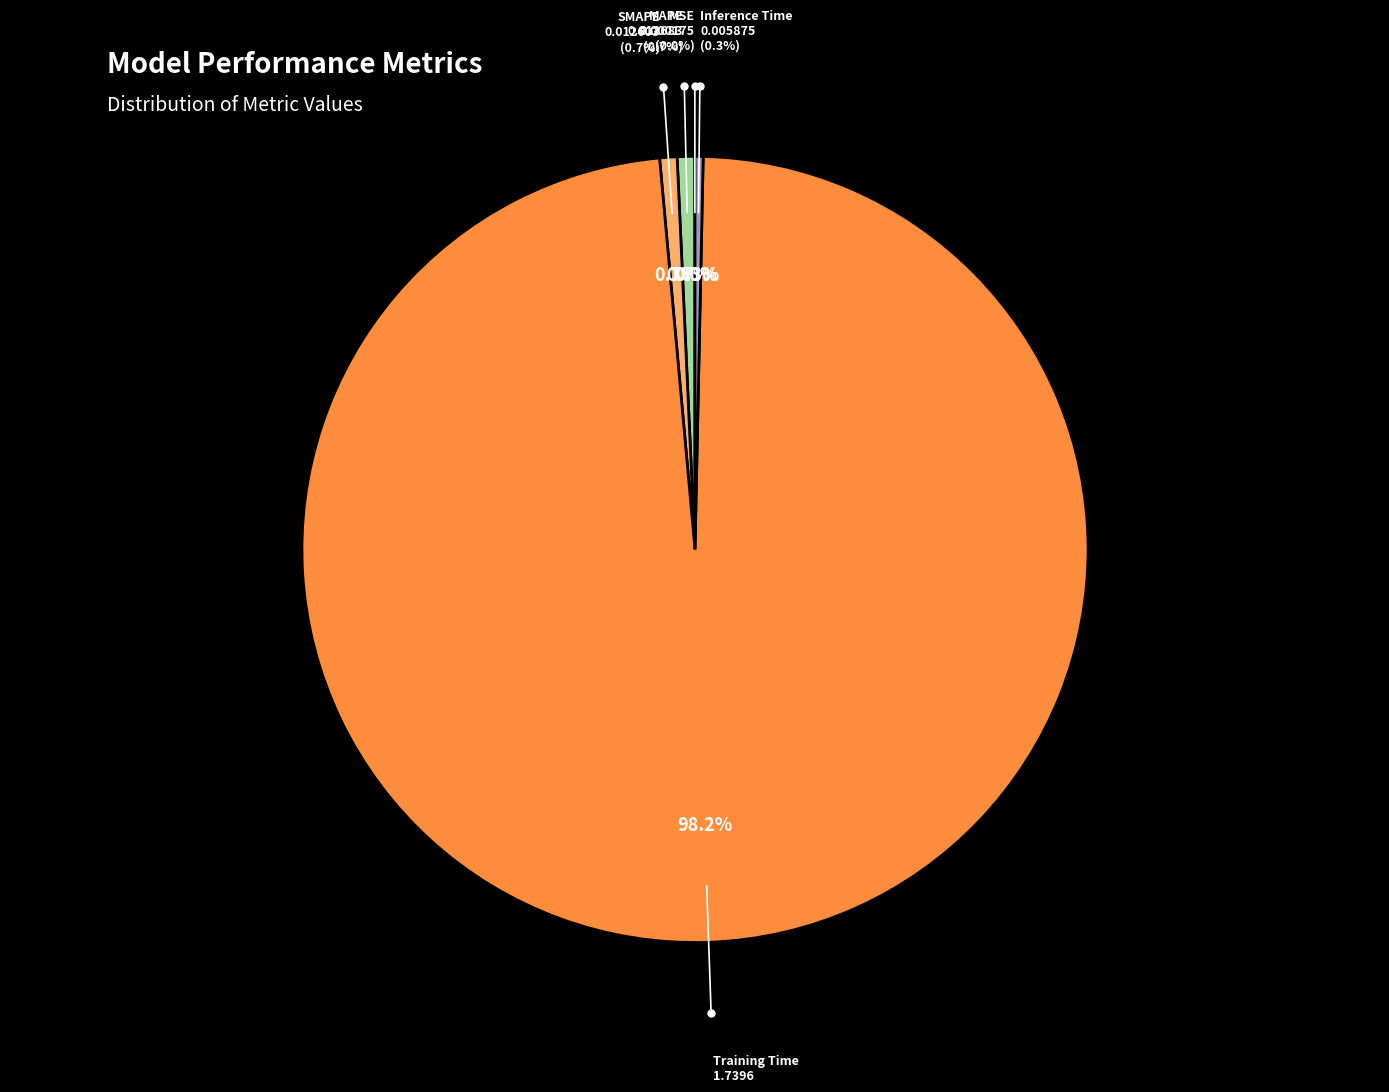

How many slices are in this pie chart?

5